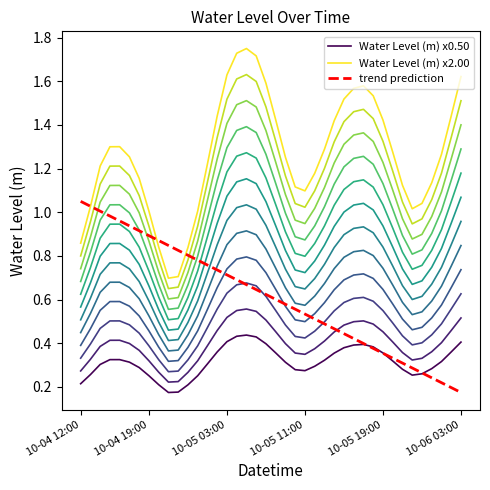

List the series in order of their peak value, highest first.

Water Level (m) x2.00, trend prediction, Water Level (m) x0.50